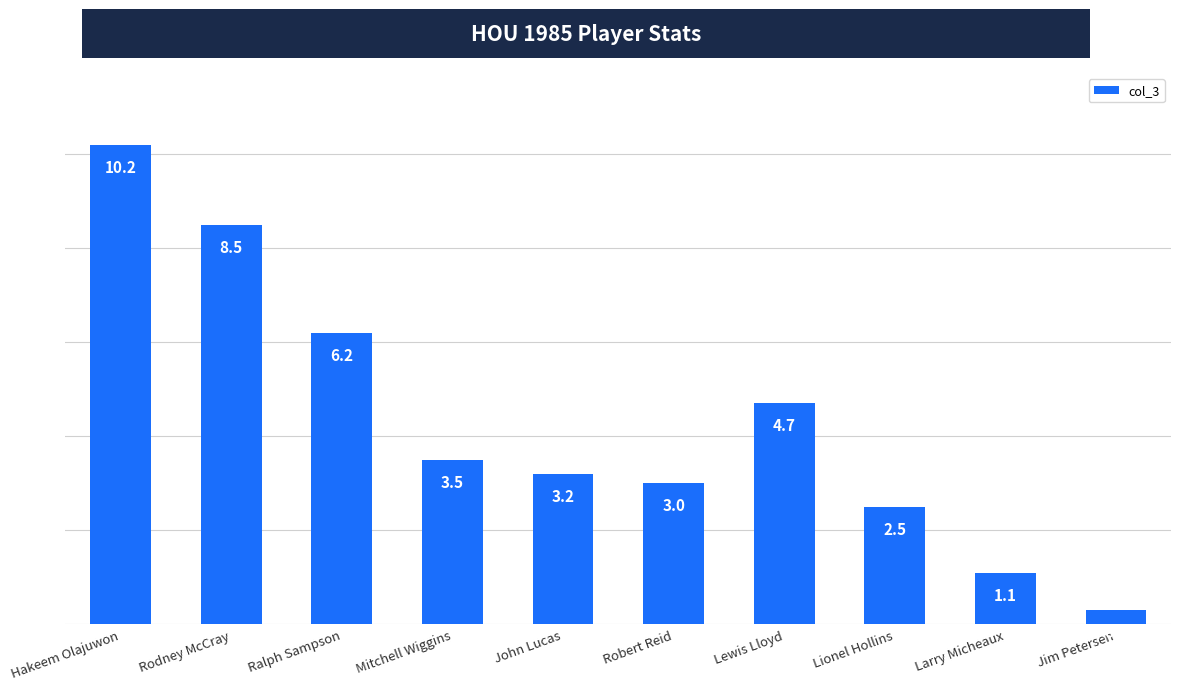

Rank the categories by value from highest to lowest.

Hakeem Olajuwon, Rodney McCray, Ralph Sampson, Lewis Lloyd, Mitchell Wiggins, John Lucas, Robert Reid, Lionel Hollins, Larry Micheaux, Jim Petersen